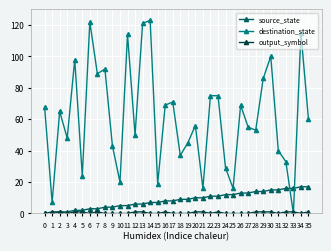

What is the total value across all series at 12?

57